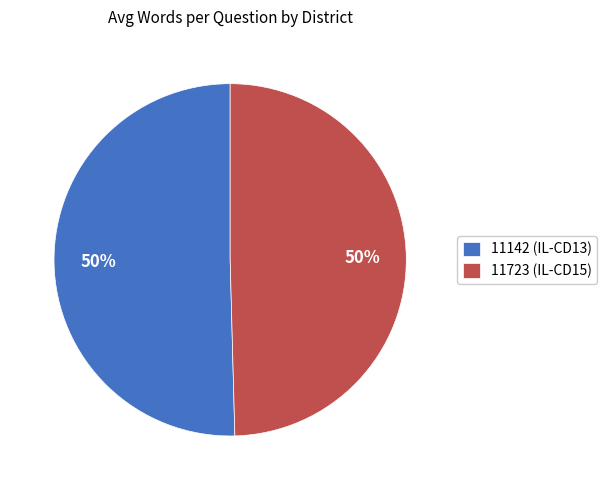

What percentage is the 11142 (IL-CD13) slice, to the nearest percent?

50%